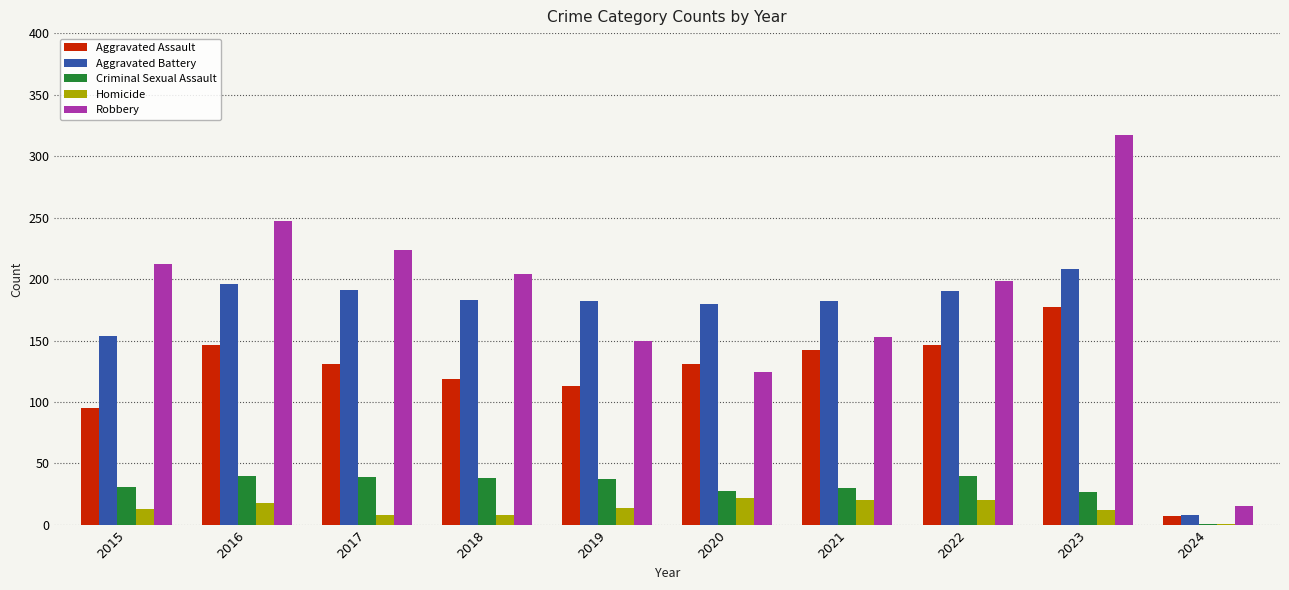

At which category does the chart reach its peak across all series?

2023